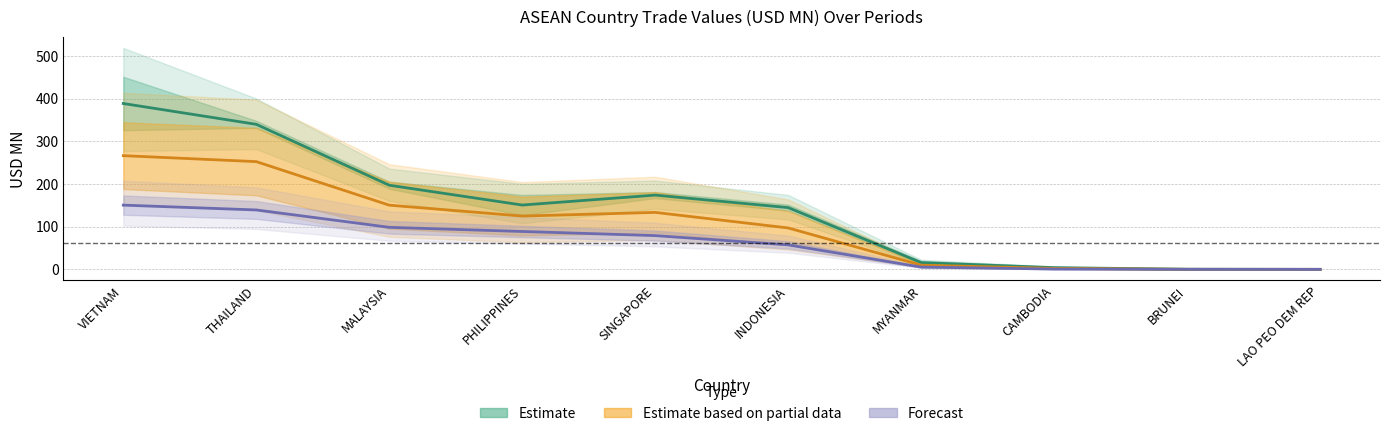

List the series in order of their peak value, lowest first.

Forecast, Estimate based on partial data, Estimate